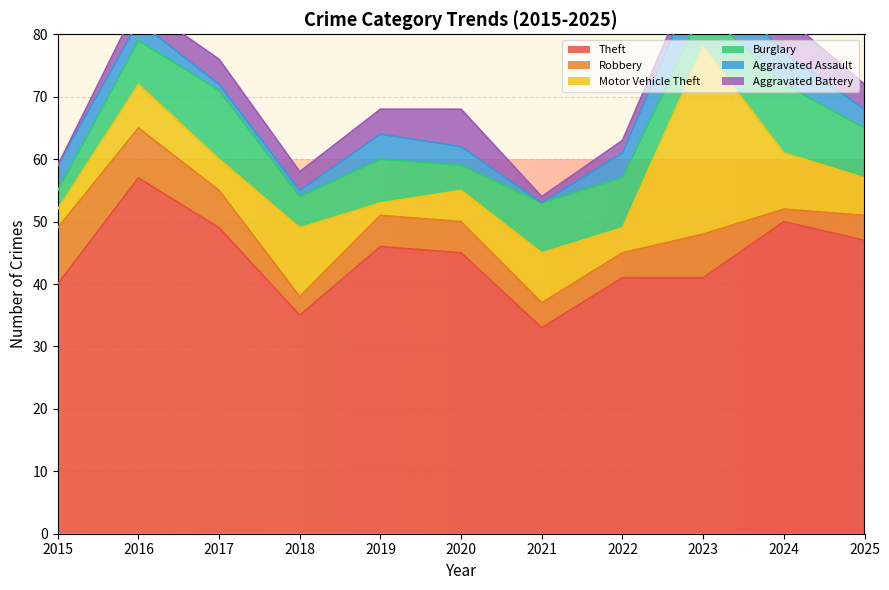

How many interior local valleys does the Burglary series have?

3